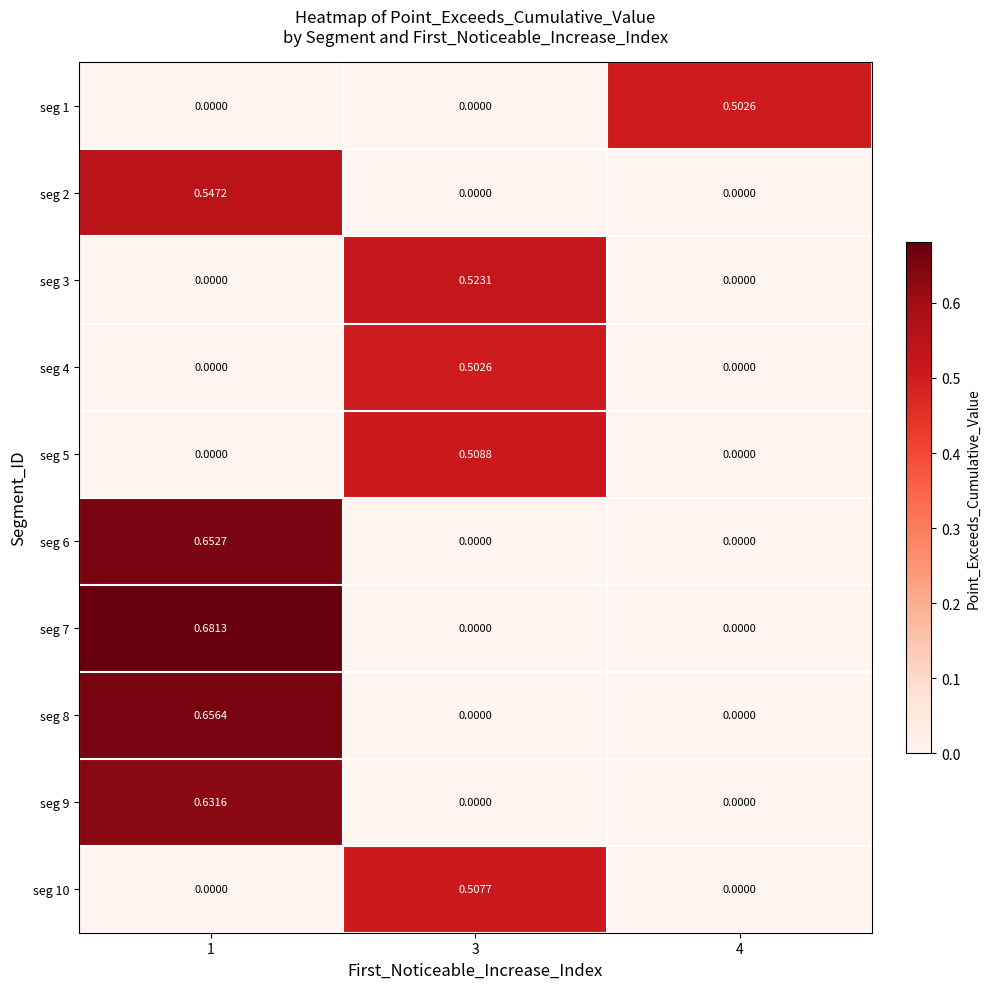

Is the value of seg 10 at 3 greater than the value of seg 7 at 1?

No